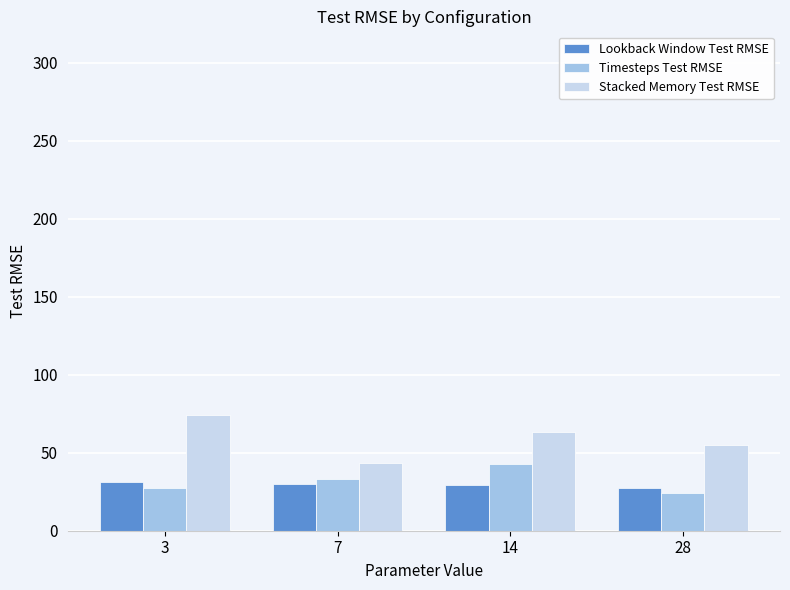

What is the smallest value displayed?

24.3